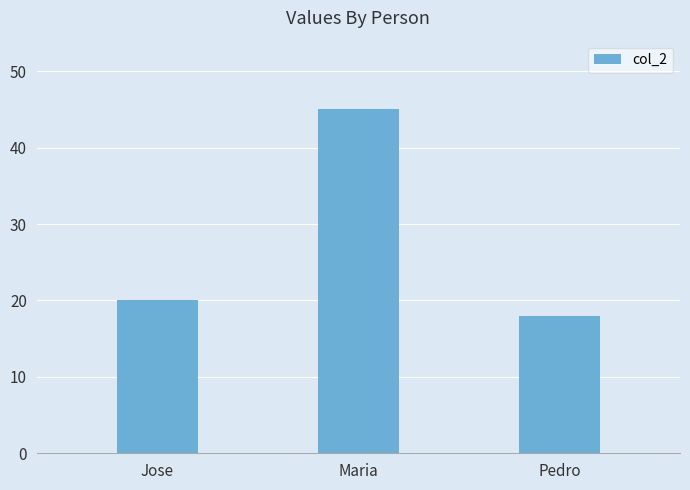

Is it true that the value at Maria is 73?

False